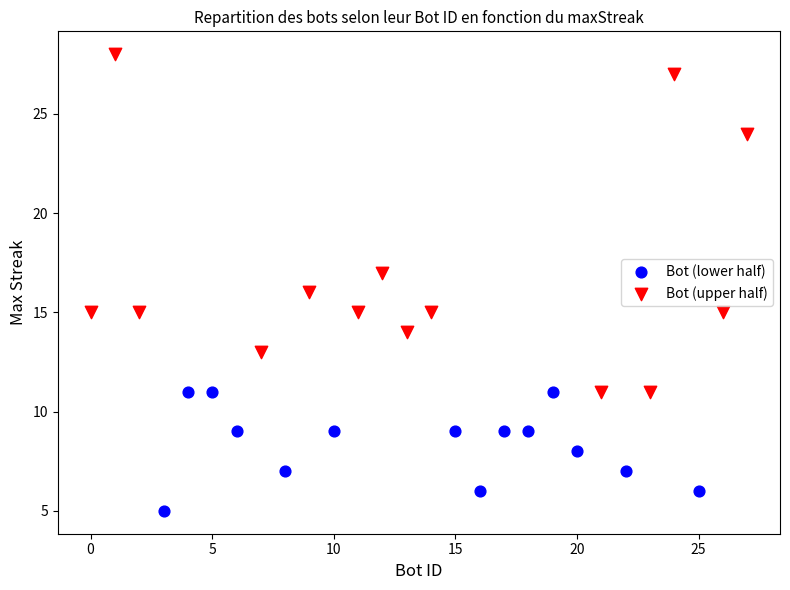

Which series reaches the maximum Y coordinate?

Bot (upper half)